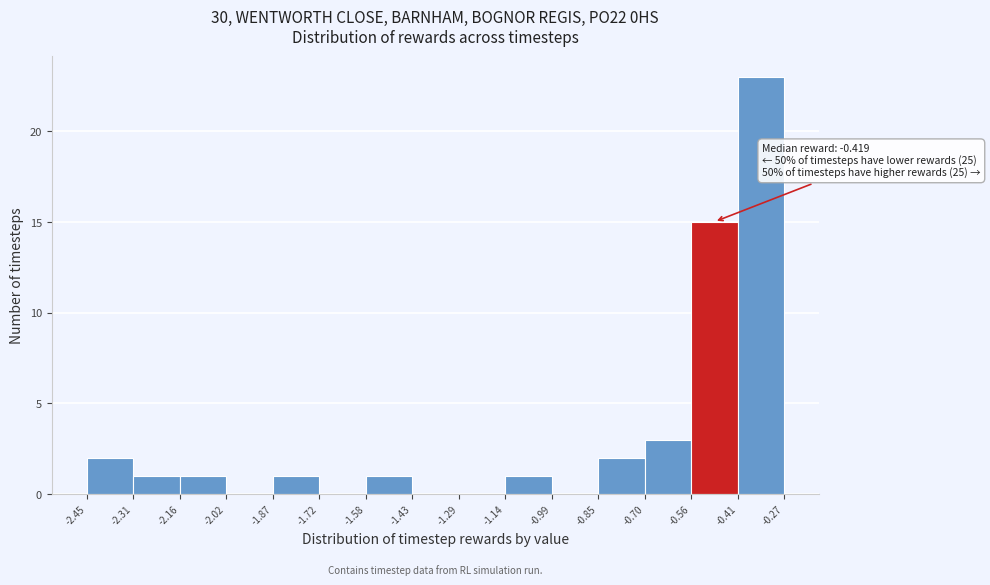

Over which range of the x-axis is the bar tallest?

-0.41 to -0.27